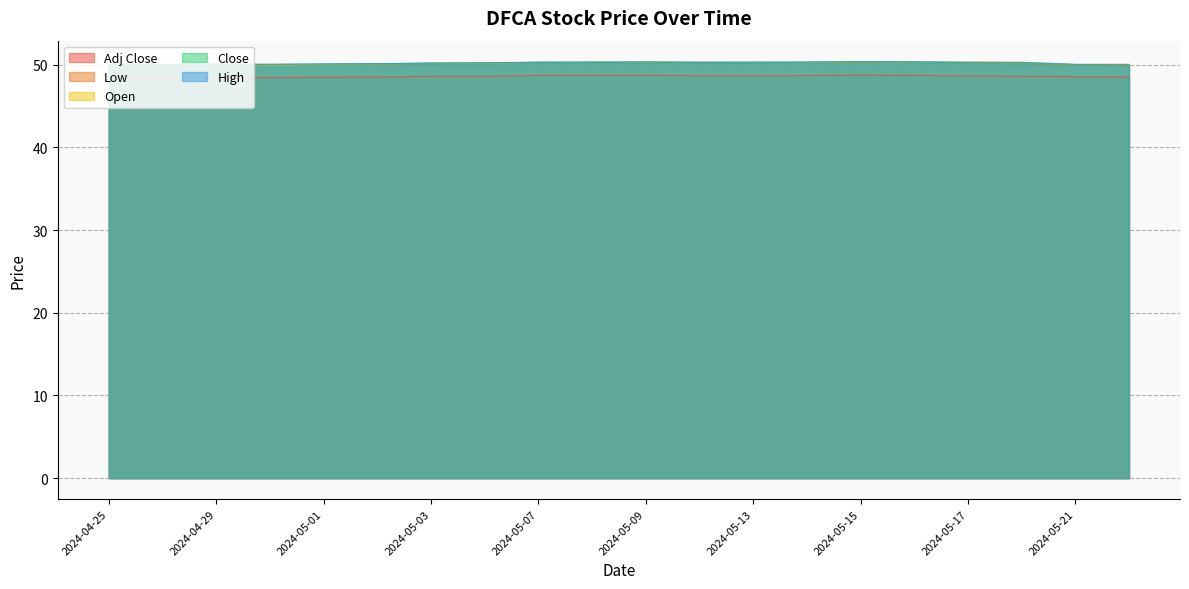

Which series has the largest total across all categories?

High